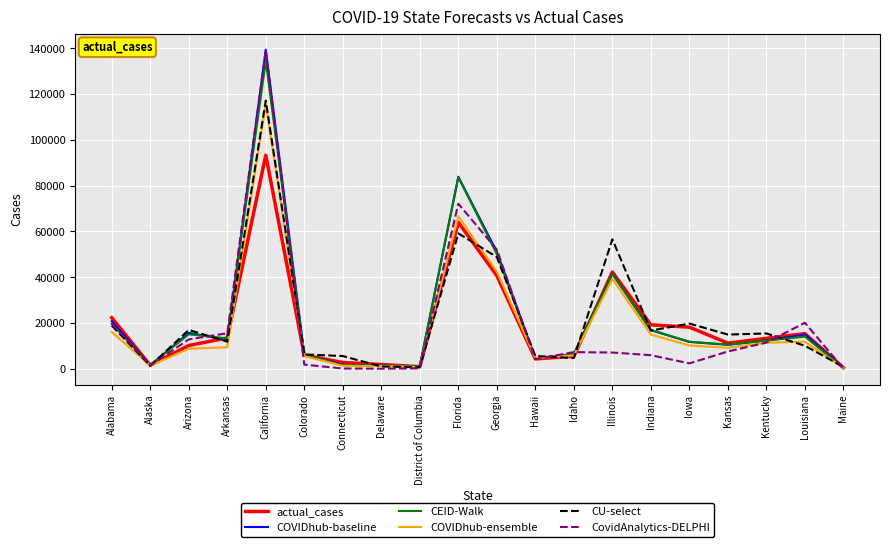

True or false: COVIDhub-baseline and CU-select cross at least once.

True